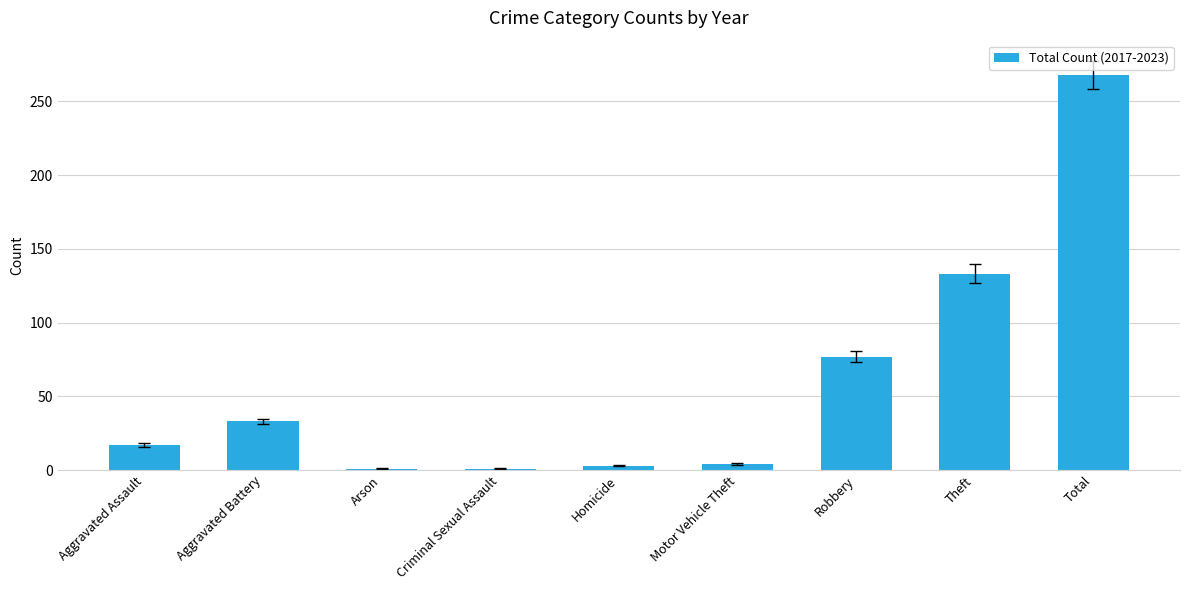

What is the sum of the values at Theft and Total?

401